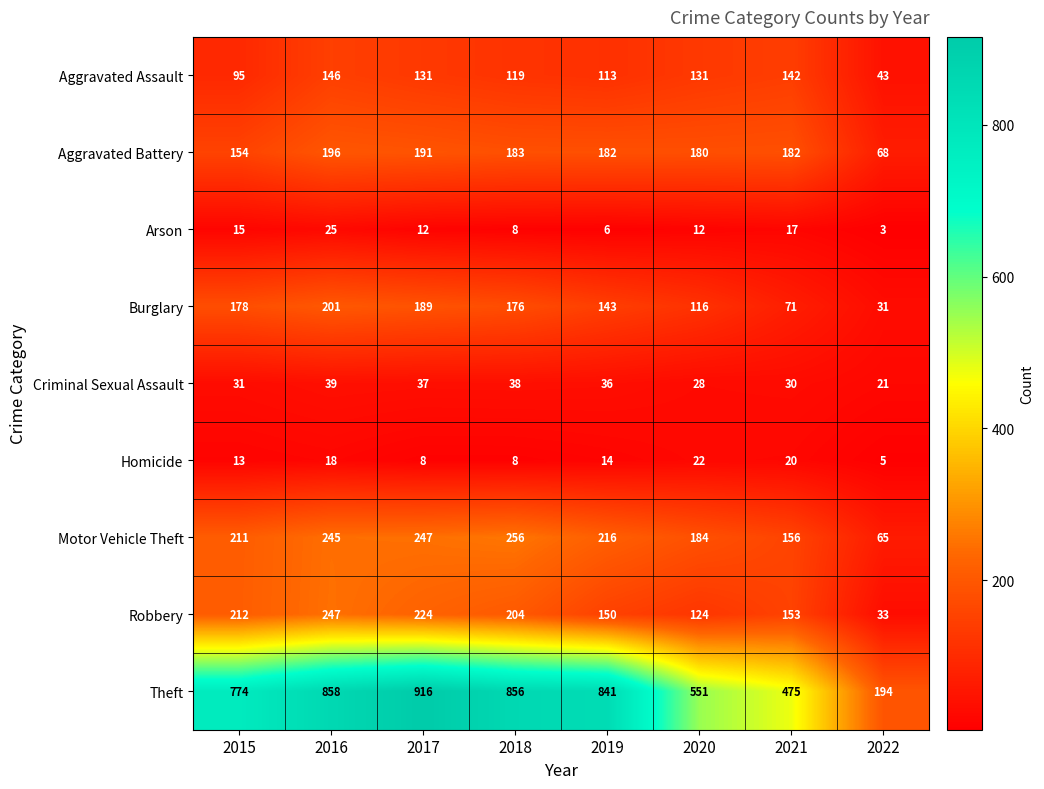

What is the maximum value for Criminal Sexual Assault?

39